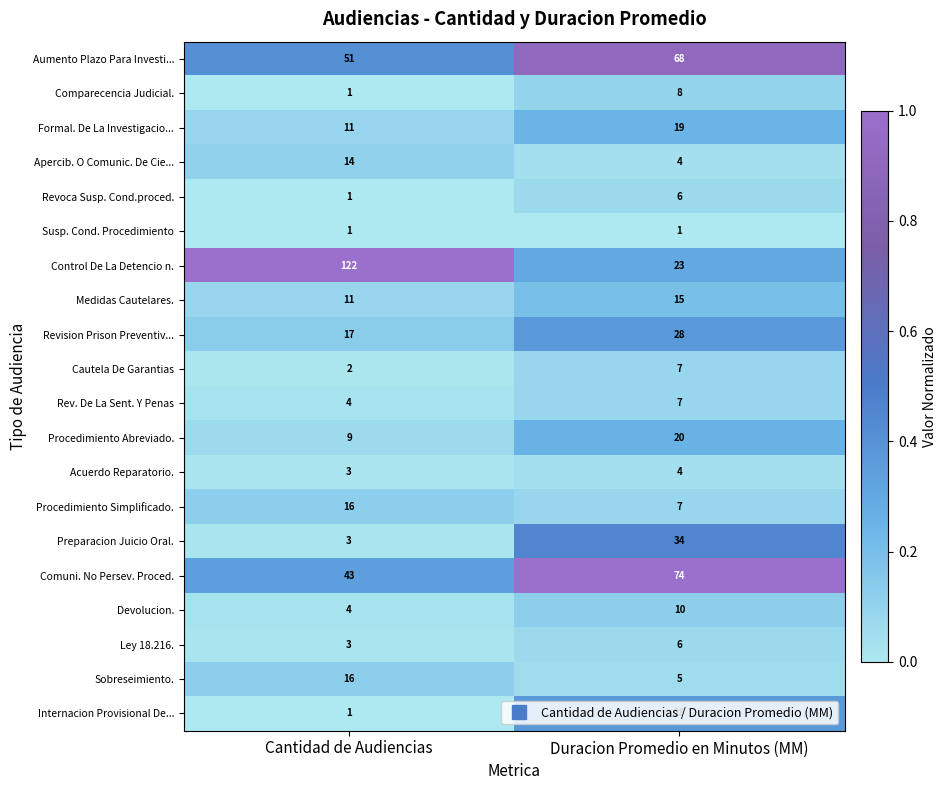

Rank the categories by Revoca Susp. Cond.proced. value from highest to lowest.

Duracion Promedio en Minutos (MM), Cantidad de Audiencias